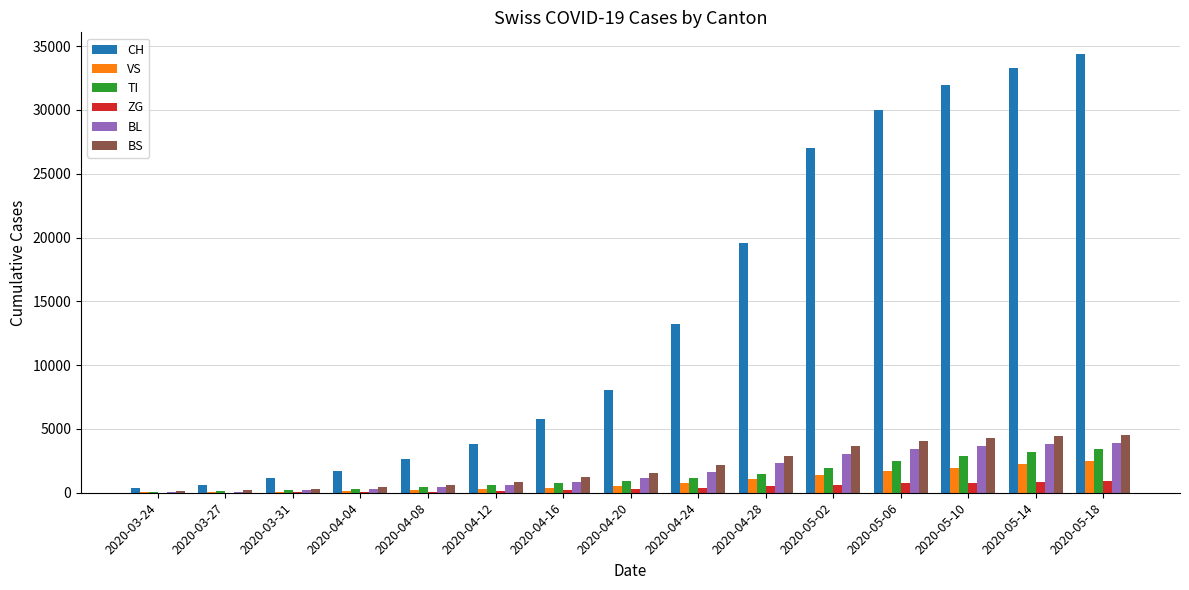

What is the sum of all VS values?

13289